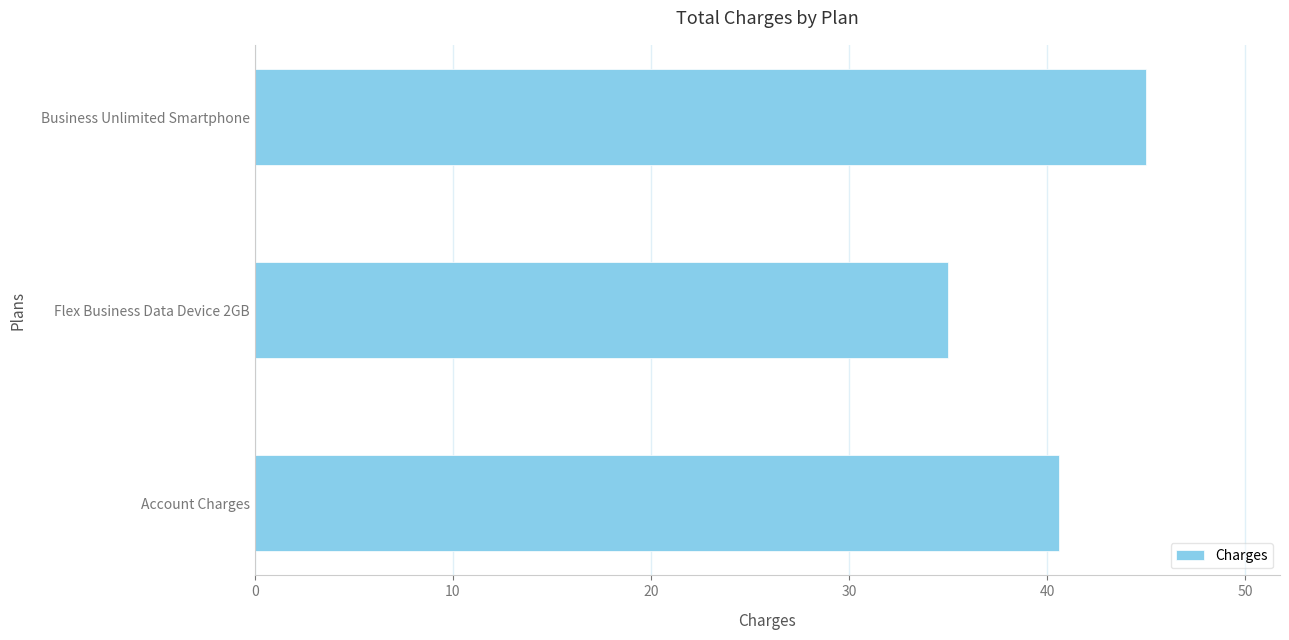

What is the greatest value displayed?

45.0